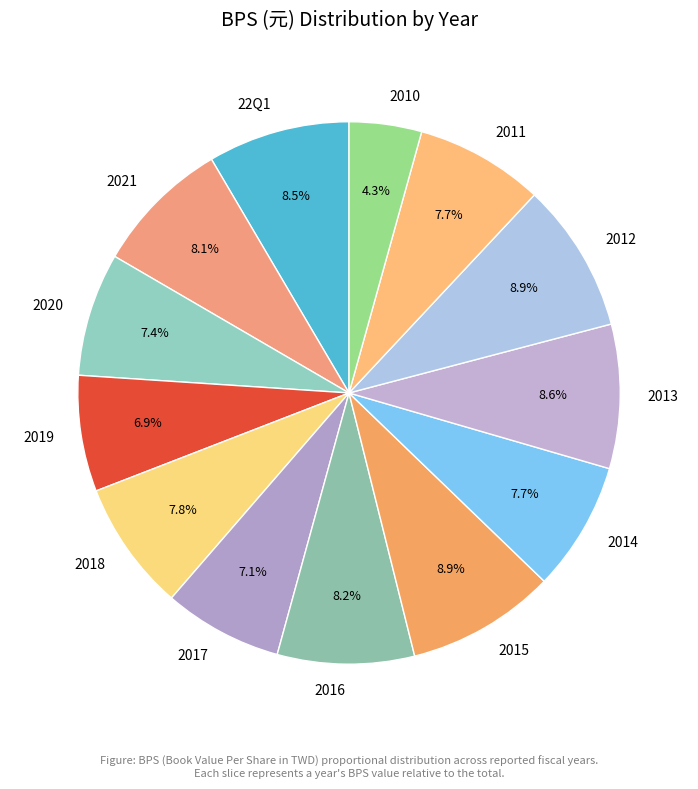

Which category has the smallest portion of the pie?

2010